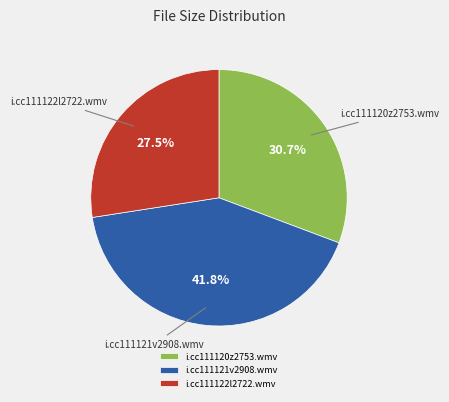

Which category has the biggest portion of the pie?

i.cc111121v2908.wmv